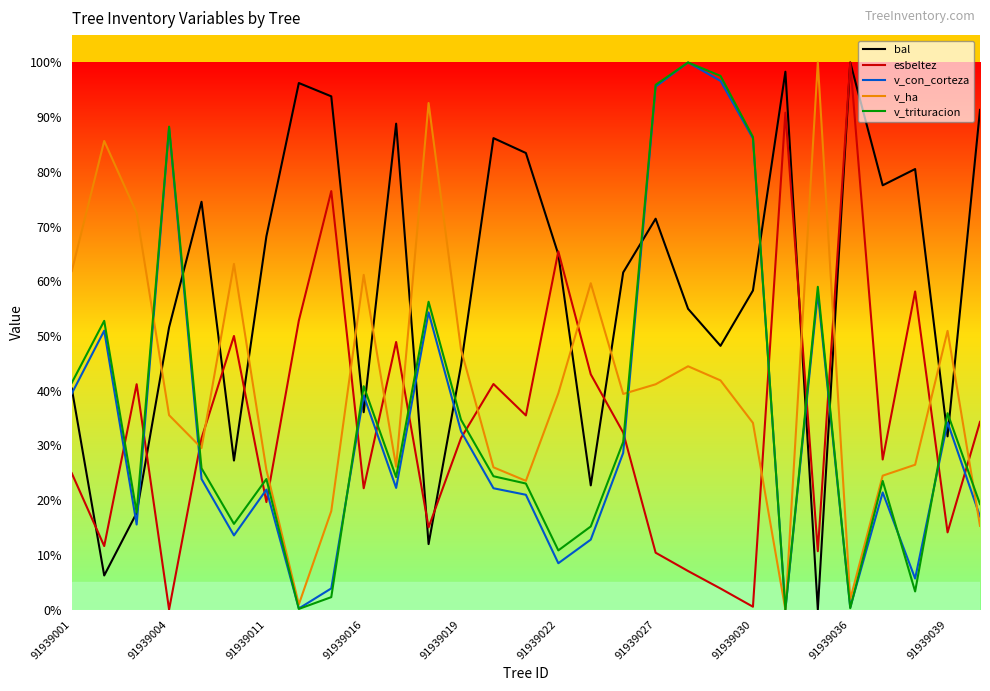

True or false: esbeltez has more than 1 interior local peaks.

True